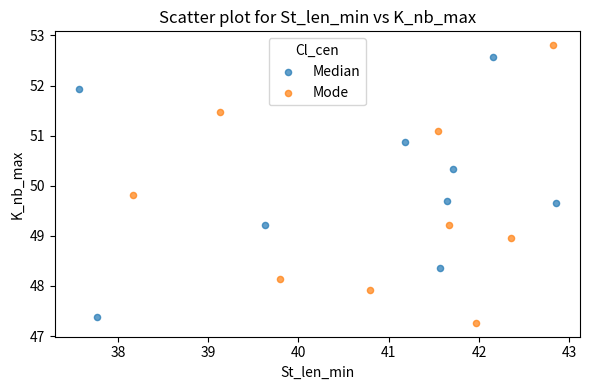

What are all the series names shown in the legend?

Median, Mode